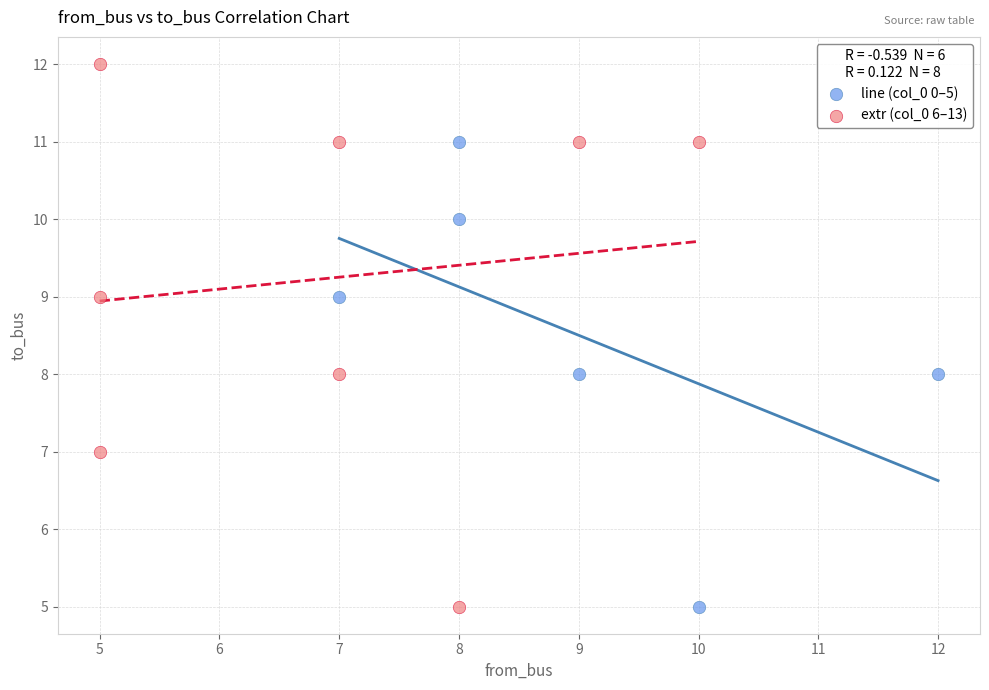

Which series reaches the maximum Y coordinate?

extr (col_0 6–13)